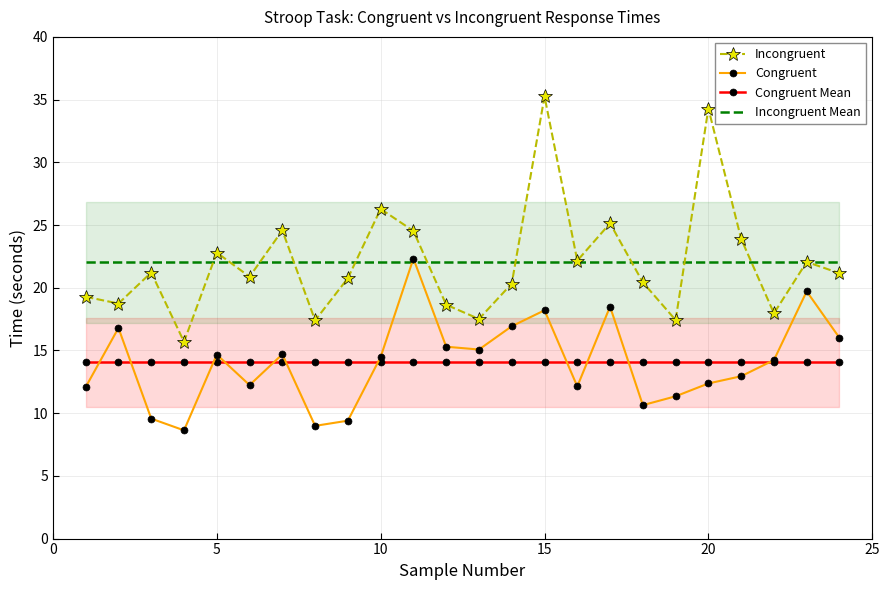

True or false: Incongruent and Congruent Mean intersect in this chart.

False